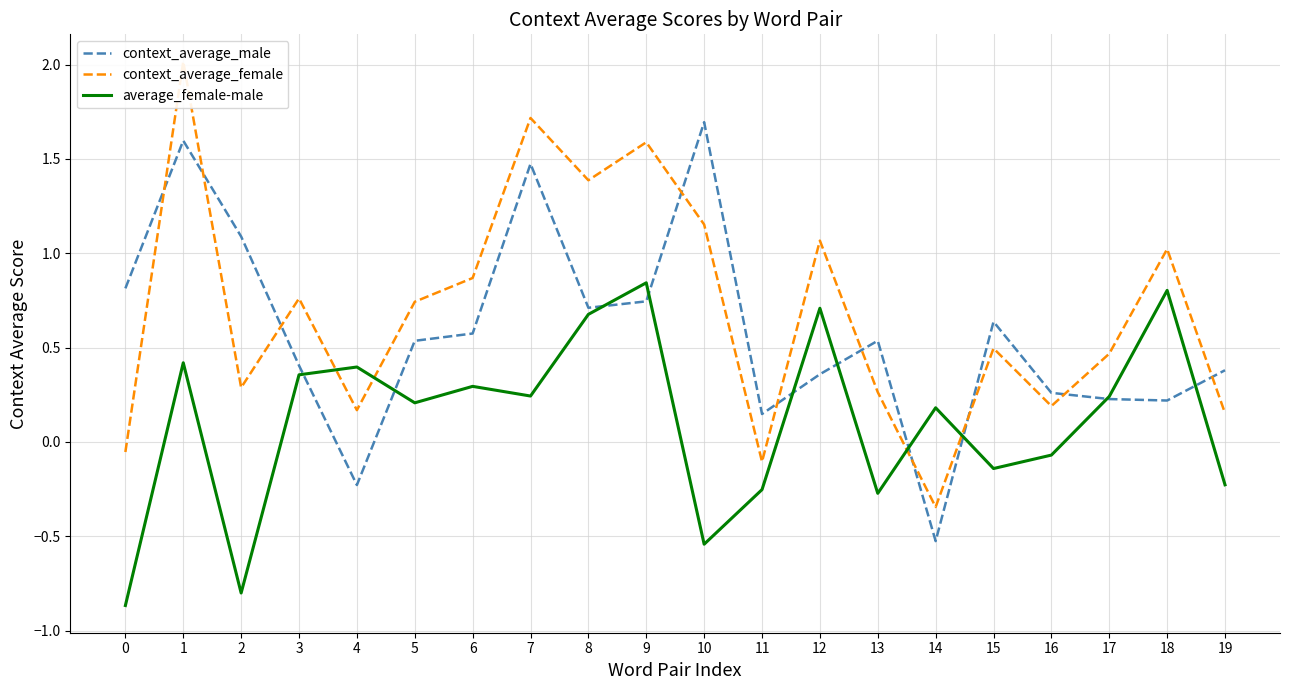

Does the chart display data point markers on the line(s)?

No